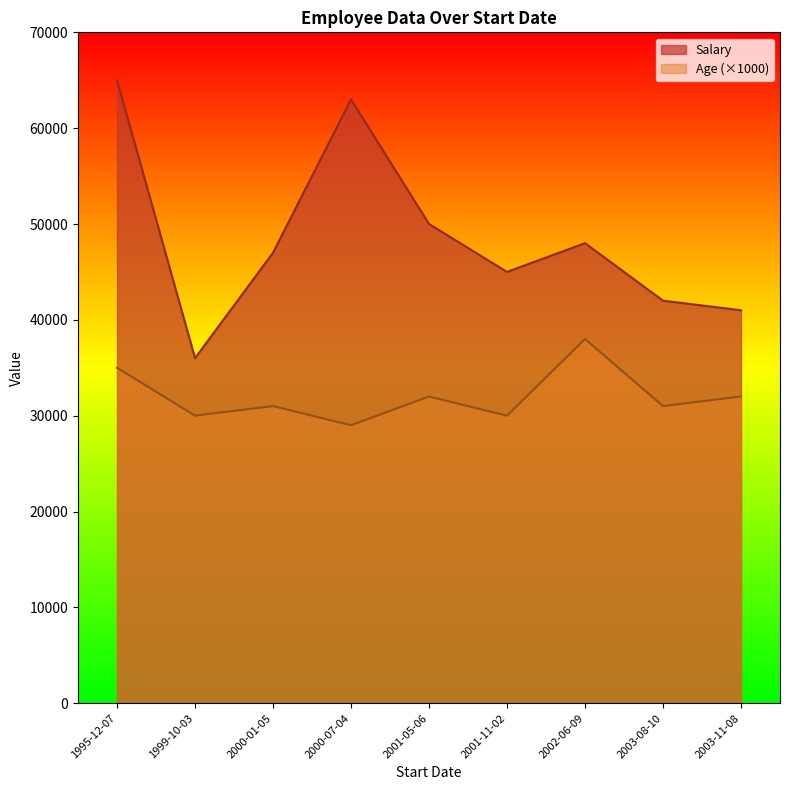

Reading right to left, extract all data points from this chart.

Salary: 2003-08-10=42000	2002-06-09=48000	2003-11-08=41000	1995-12-07=65000	2001-05-06=50000	2000-01-05=47000	2000-07-04=63000	1999-10-03=36000	2001-11-02=45000
Age: 2003-08-10=31	2002-06-09=38	2003-11-08=32	1995-12-07=35	2001-05-06=32	2000-01-05=31	2000-07-04=29	1999-10-03=30	2001-11-02=30